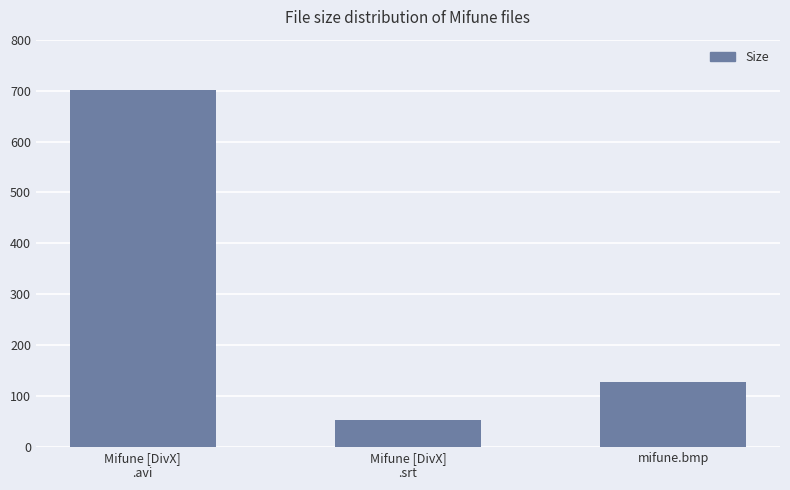

Is it true that the value at Mifune [DivX]
.srt is 53.9?

True